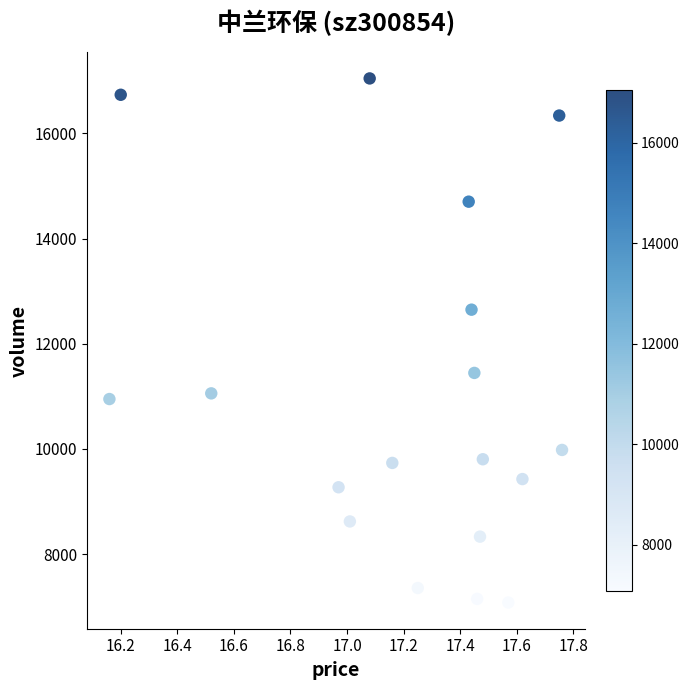

What is the range of Y values (max minus min)?

9968